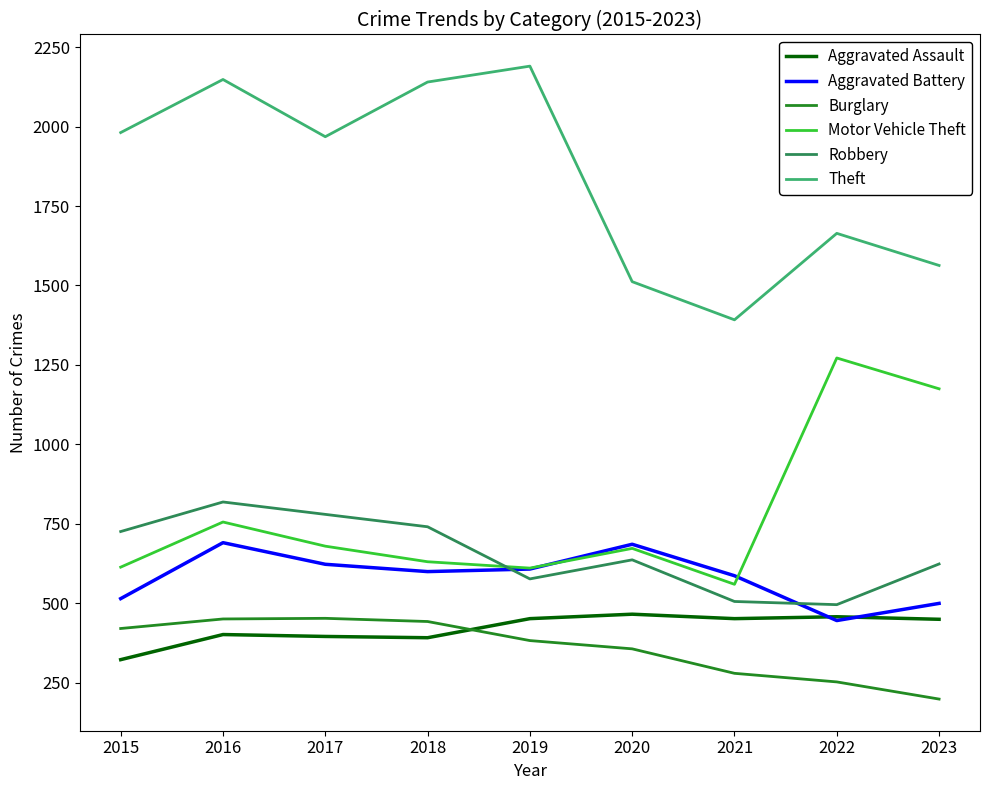

Which series has the largest total across all categories?

Theft